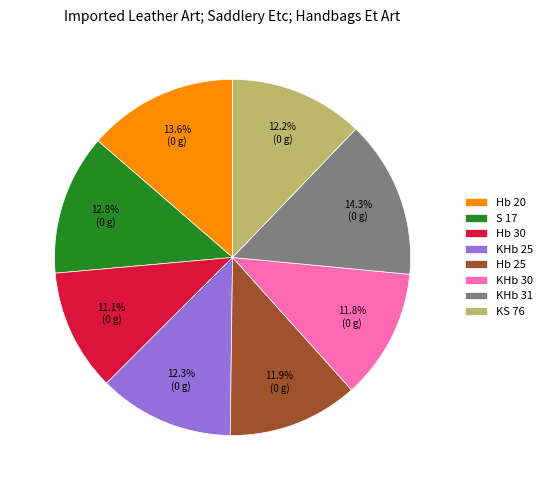

Which slice is the smallest?

Hb 30